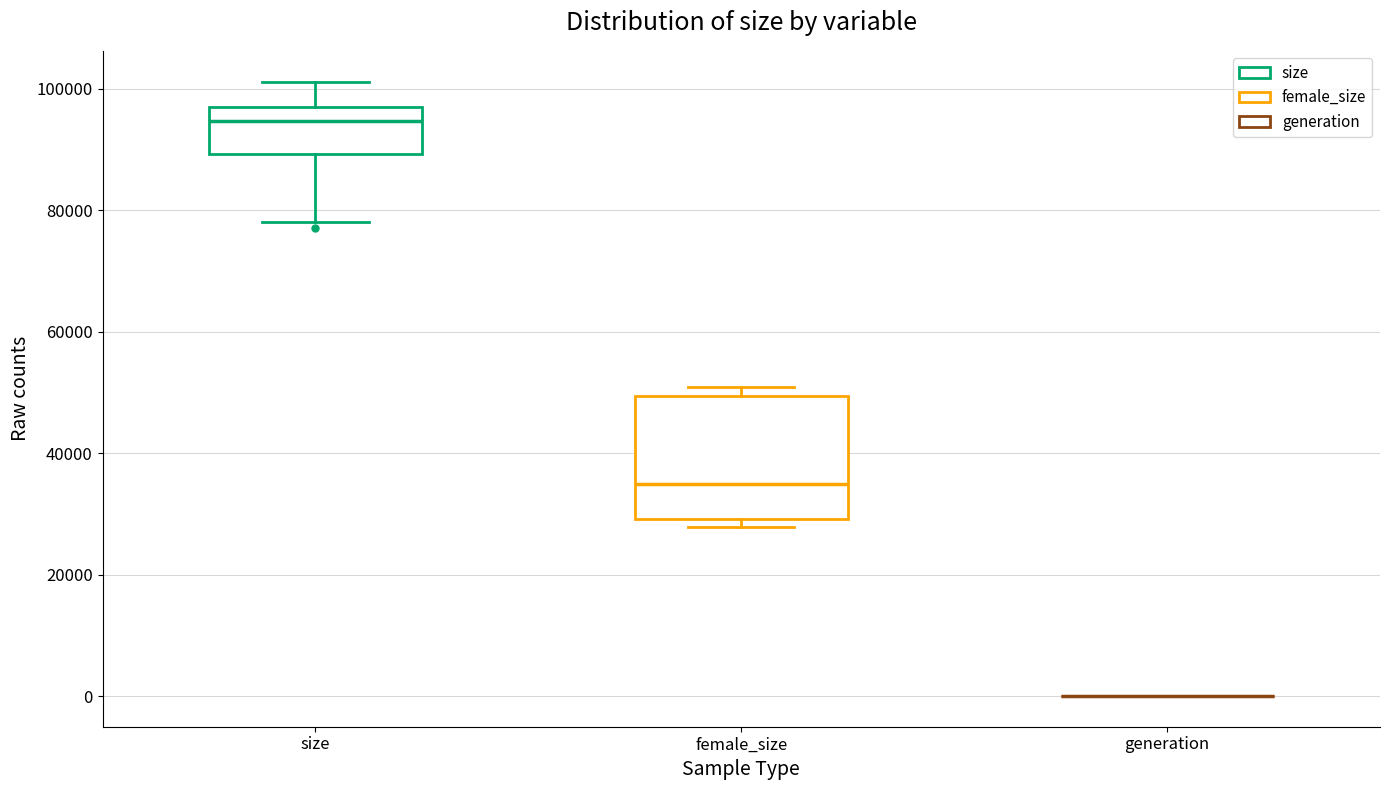

Reading left to right, transcribe this box plot: for each box, give where its median line is, the range the box spans, and where its two whiskers end, as read against the y-axis. The values are not printed on the chart, so give them approximately, as read against the axis.

size: median 94000, box 90000 to 96000, whiskers 78000 to 102000
female_size: median 34000, box 30000 to 50000, whiskers 28000 to 50000 (just above the box's upper edge)
generation: box collapsed to a line at 0, whiskers 0 to 0